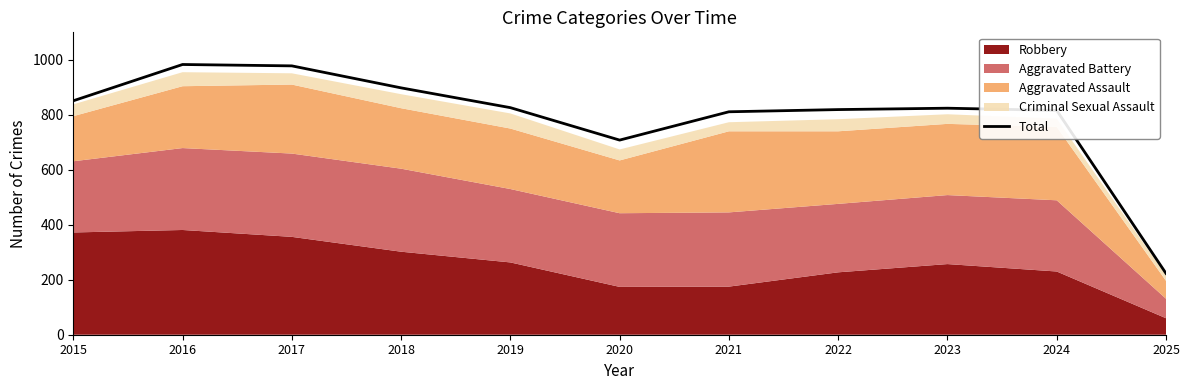

What is the change in value from 2019 to 2024?

-10